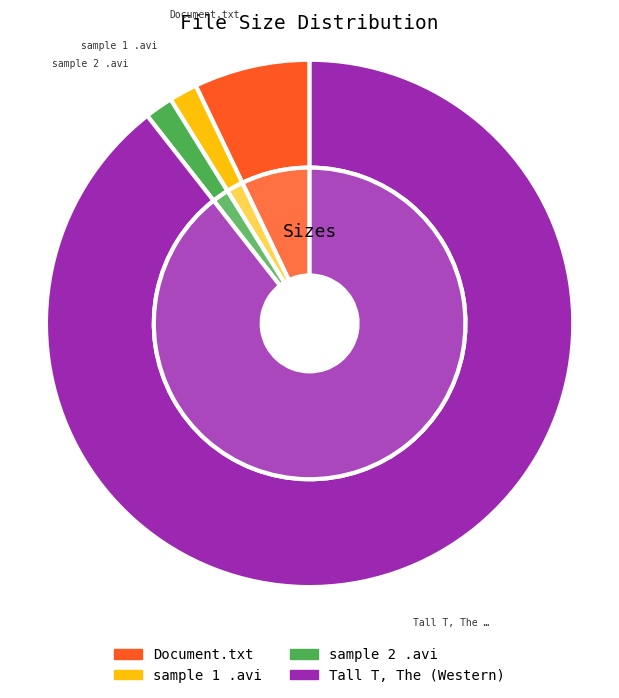

What percentage is the sample 2 .avi slice, to the nearest percent?

2%